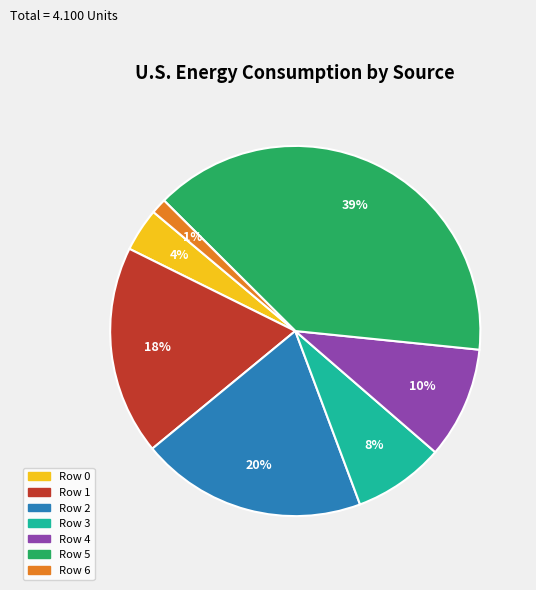

Combined, do Row 0 and Row 3 account for over 50%?

No